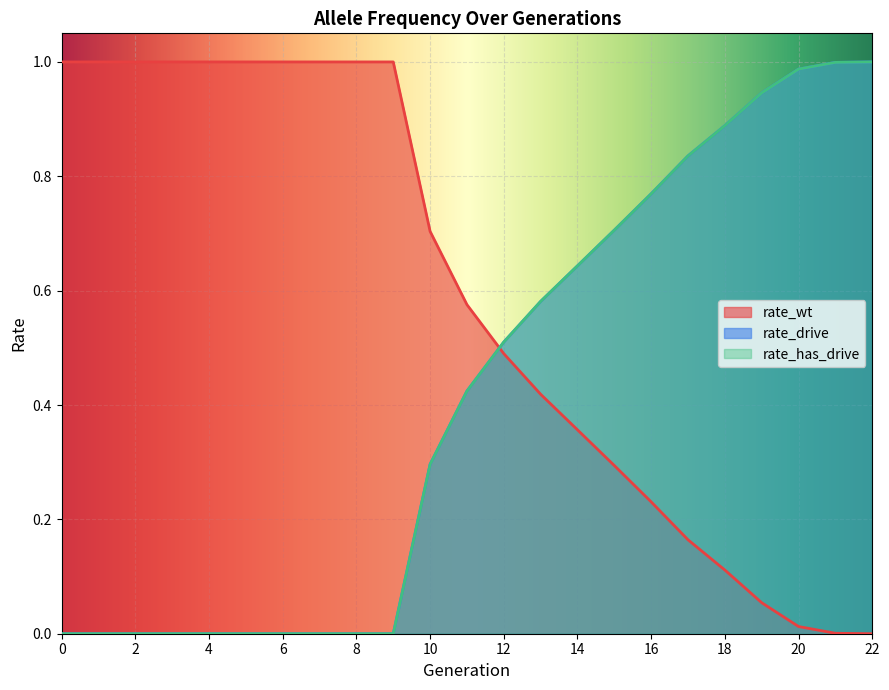

True or false: rate_drive and rate_has_drive cross at least once.

False